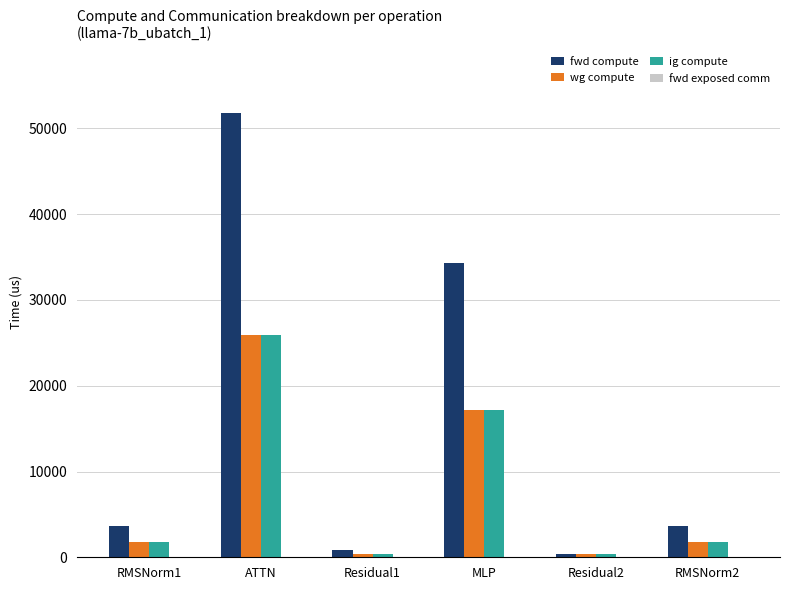

What position from the right is Residual1?

4